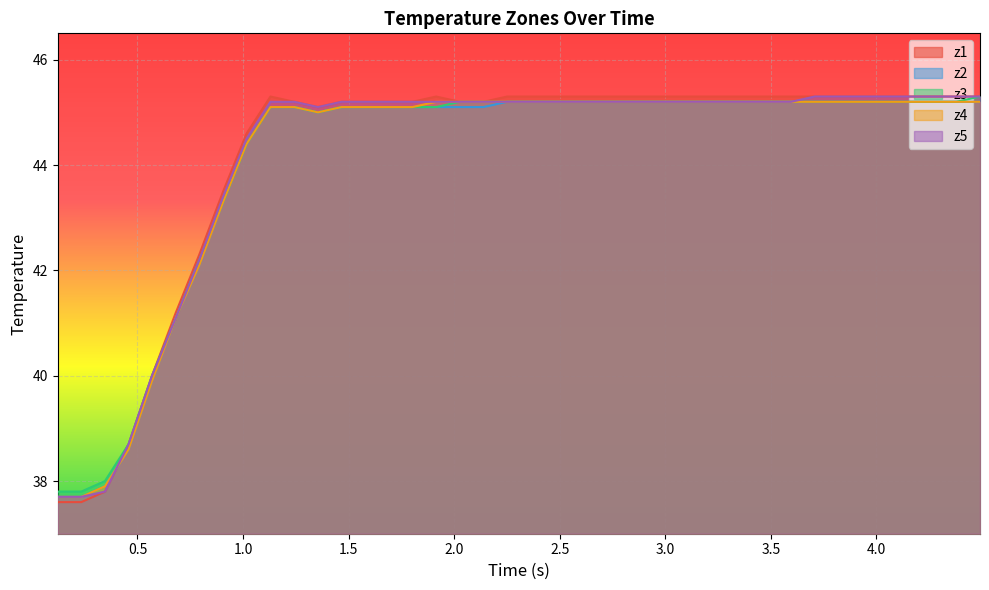

Which series has the widest spread of values?

z1